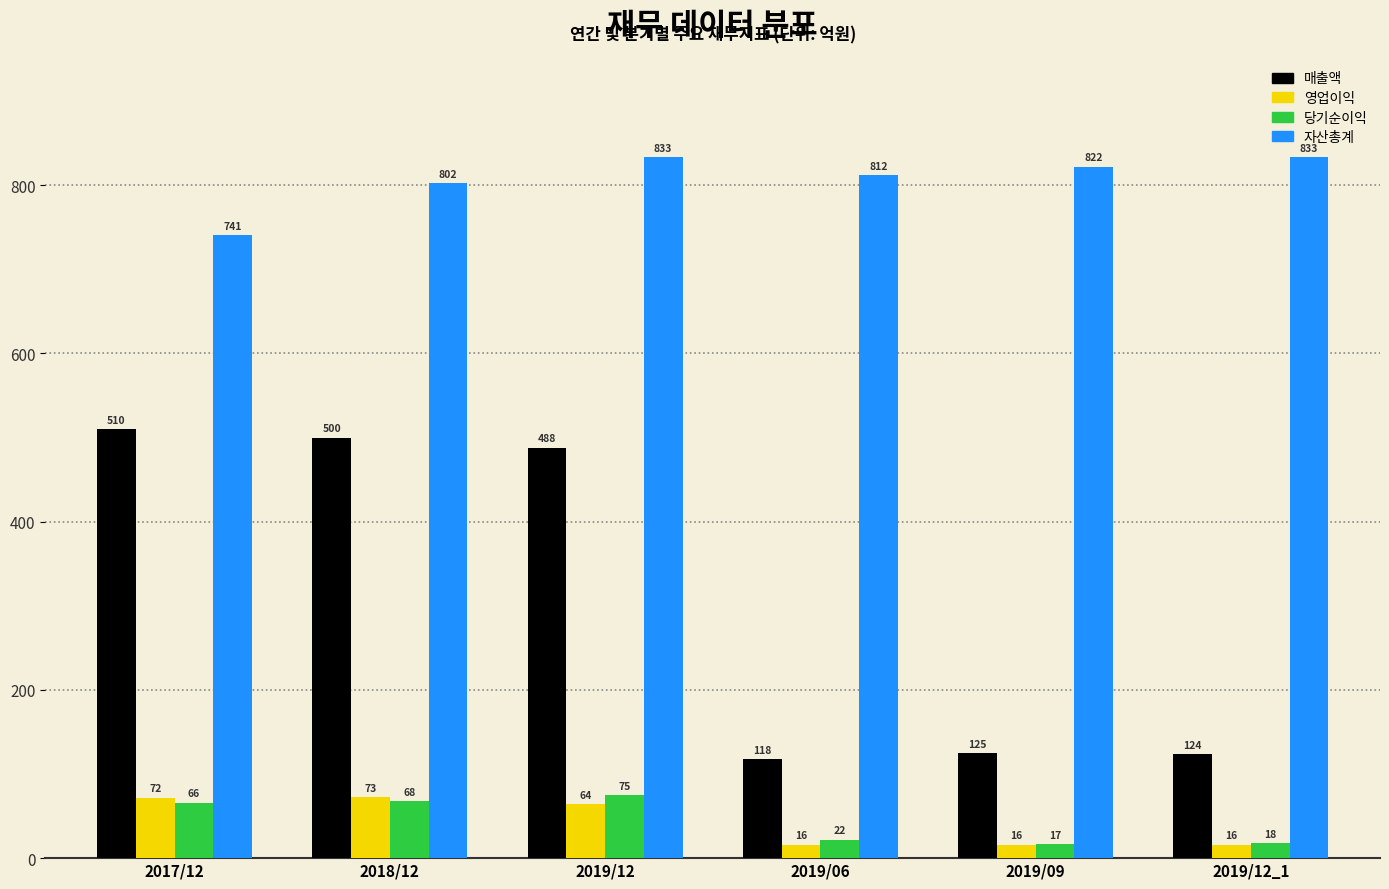

Reading right to left, extract all data points from this chart.

매출액: 2019/12_1=124	2019/09=125	2019/06=118	2019/12=488	2018/12=500	2017/12=510
영업이익: 2019/12_1=16	2019/09=16	2019/06=16	2019/12=64	2018/12=73	2017/12=72
당기순이익: 2019/12_1=18	2019/09=17	2019/06=22	2019/12=75	2018/12=68	2017/12=66
자산총계: 2019/12_1=833	2019/09=822	2019/06=812	2019/12=833	2018/12=802	2017/12=741